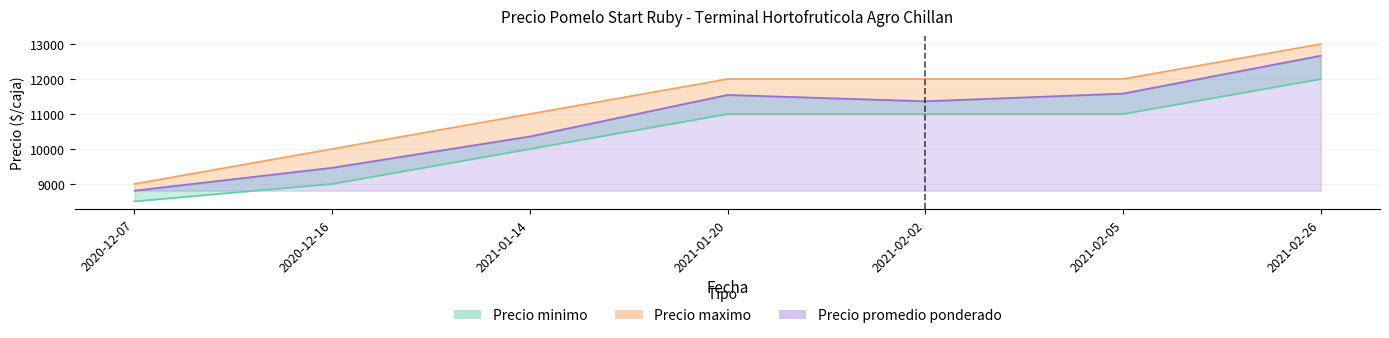

Where does the Precio maximo series first go above 12000?

2021-02-26